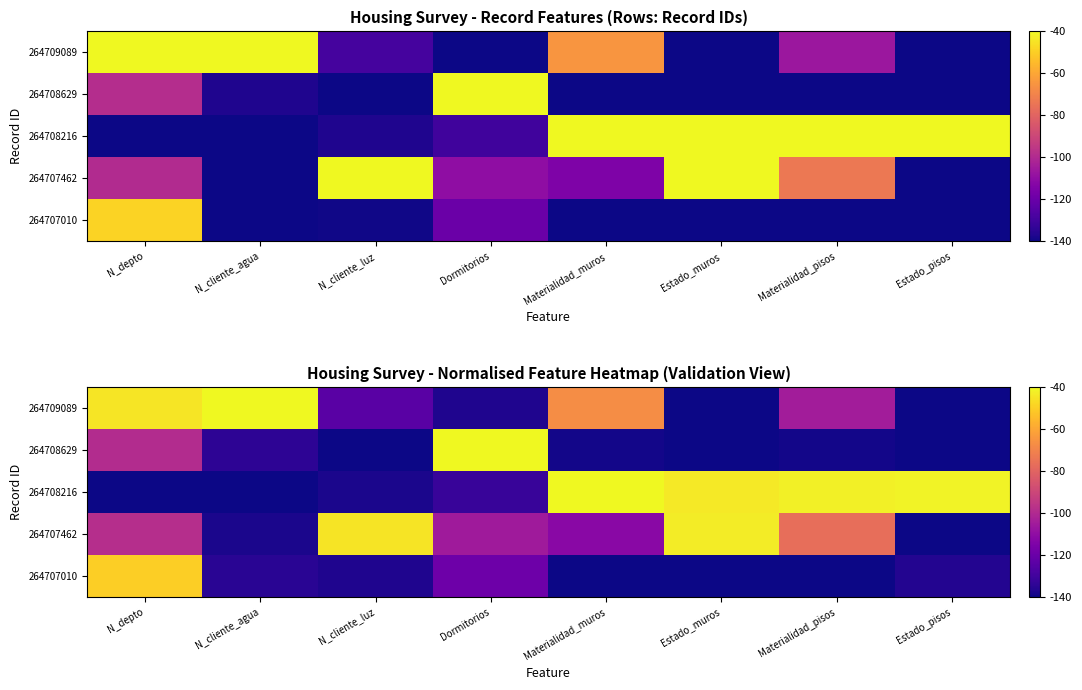

What is the total value across all series at N_depto?

-434.2